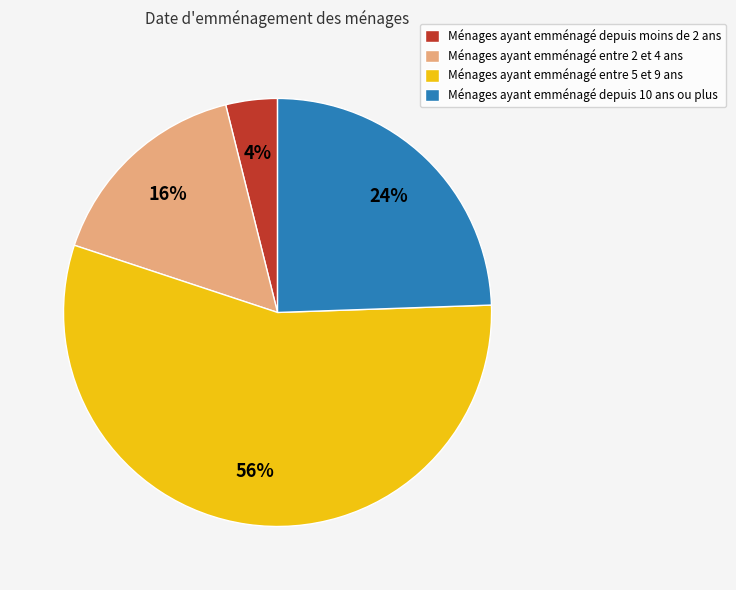

Count the number of slices in the pie.

4